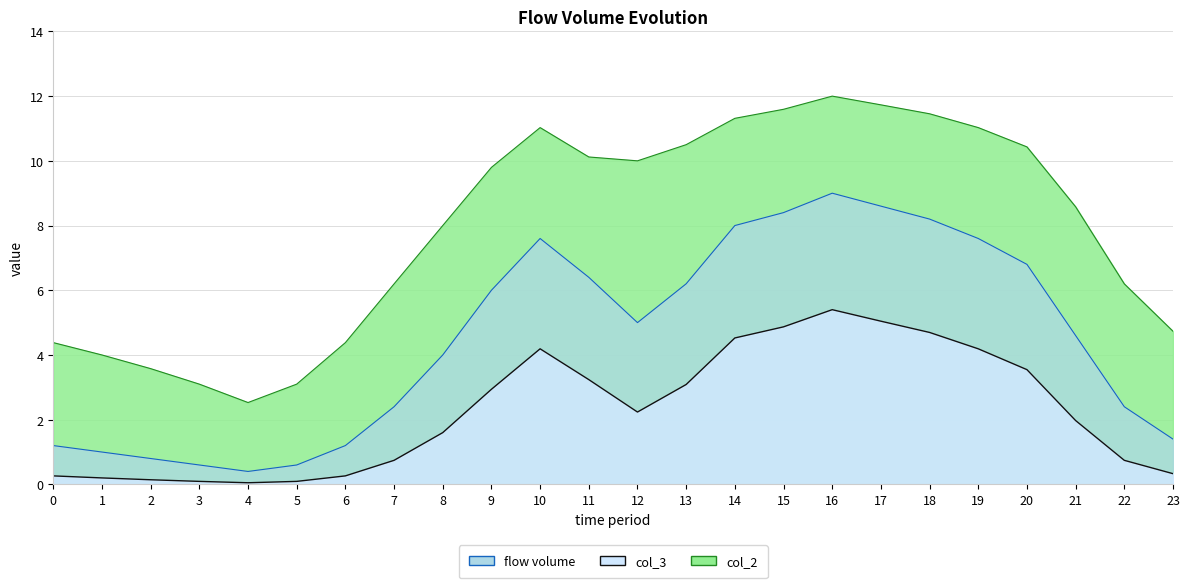

How many data points does each series have?

24